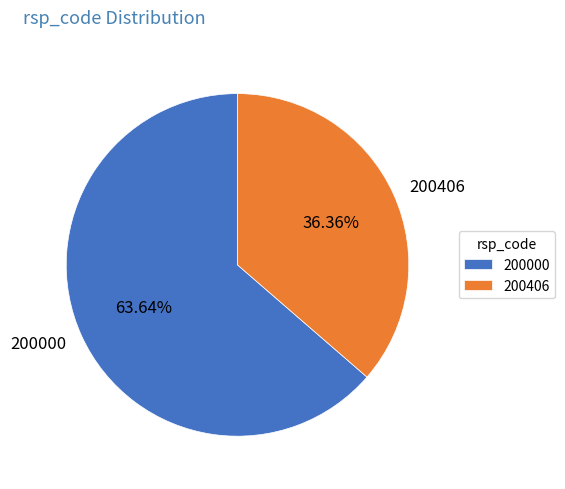

What percentage is the 200000 slice, to the nearest percent?

64%